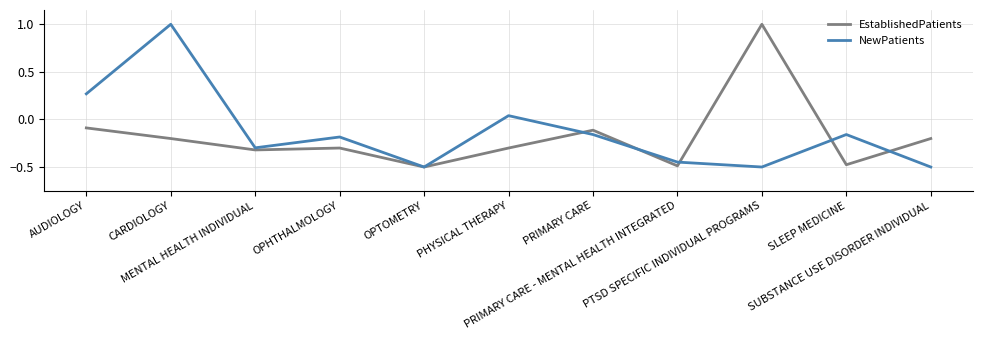

How many categories are shown in the chart?

11